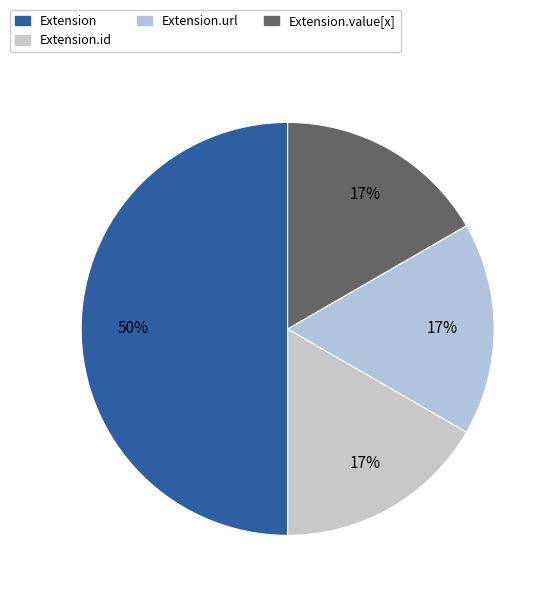

Which slice is the largest?

Extension